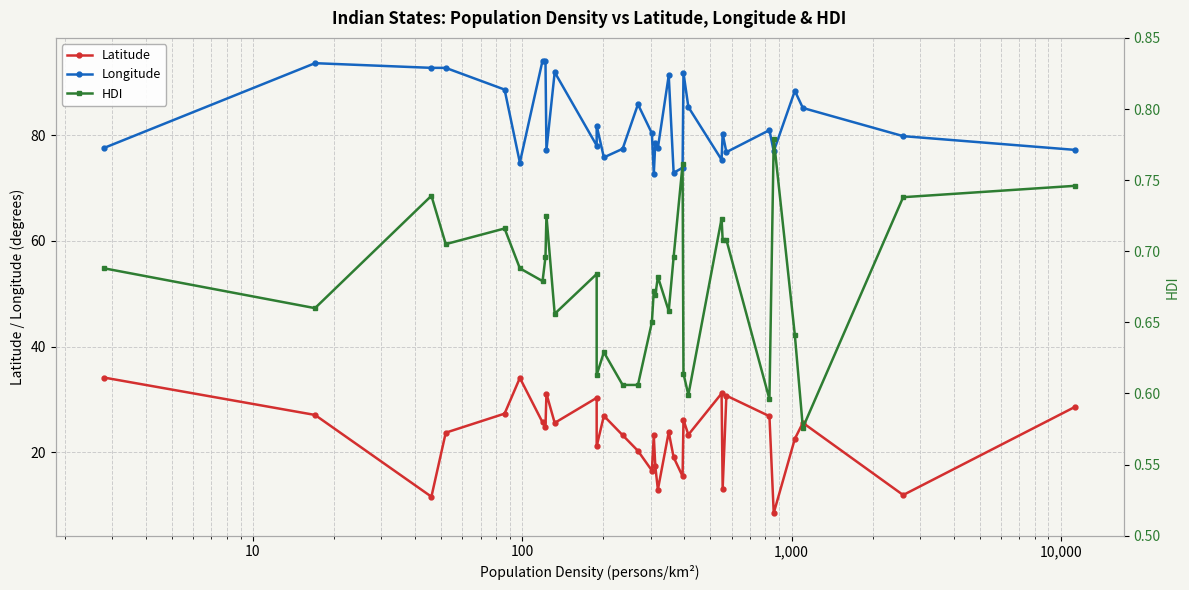

Is this an area chart (filled region under the line)?

No